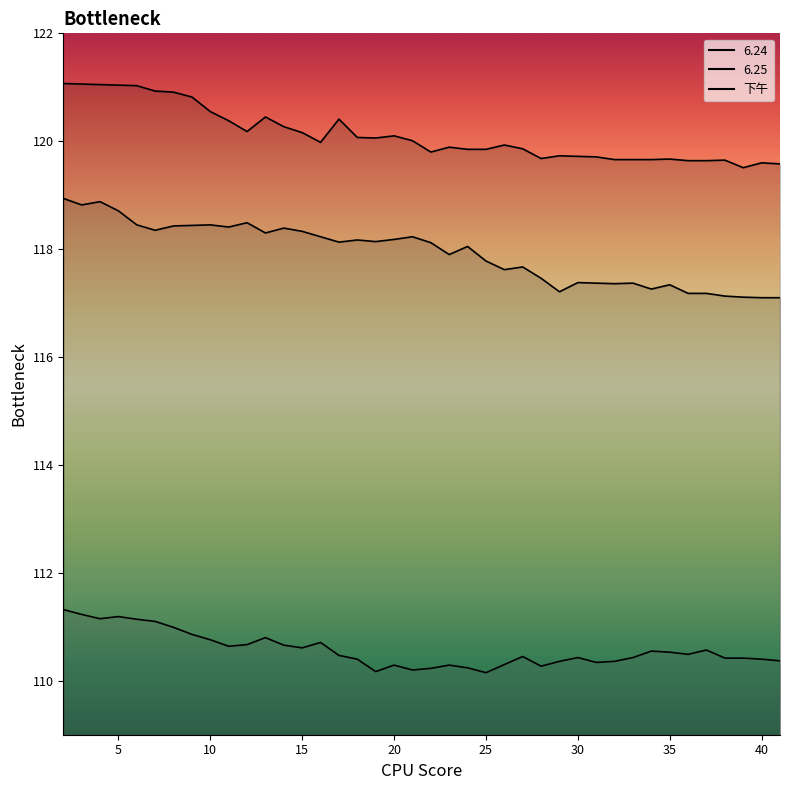

What is the difference between the maximum and second lowest values in the 下午 line series?

1.1